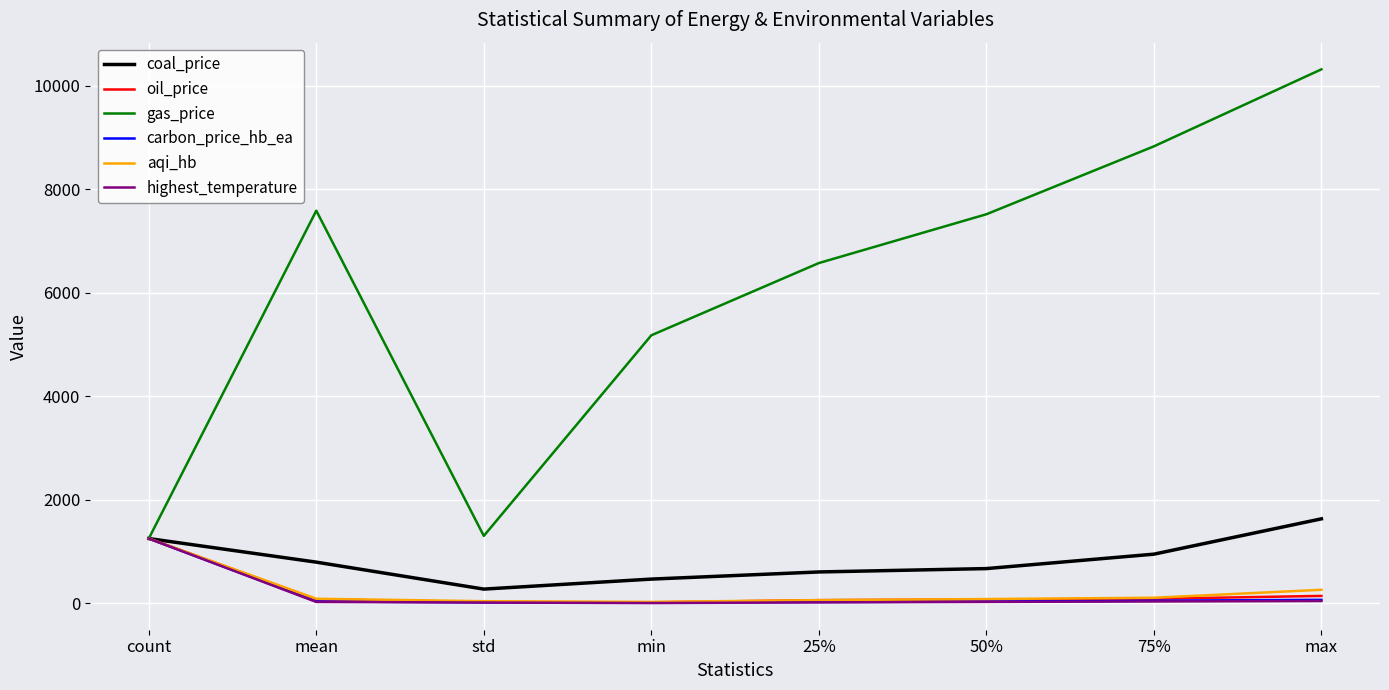

What are all the series names shown in the legend?

coal_price, oil_price, gas_price, carbon_price_hb_ea, aqi_hb, highest_temperature